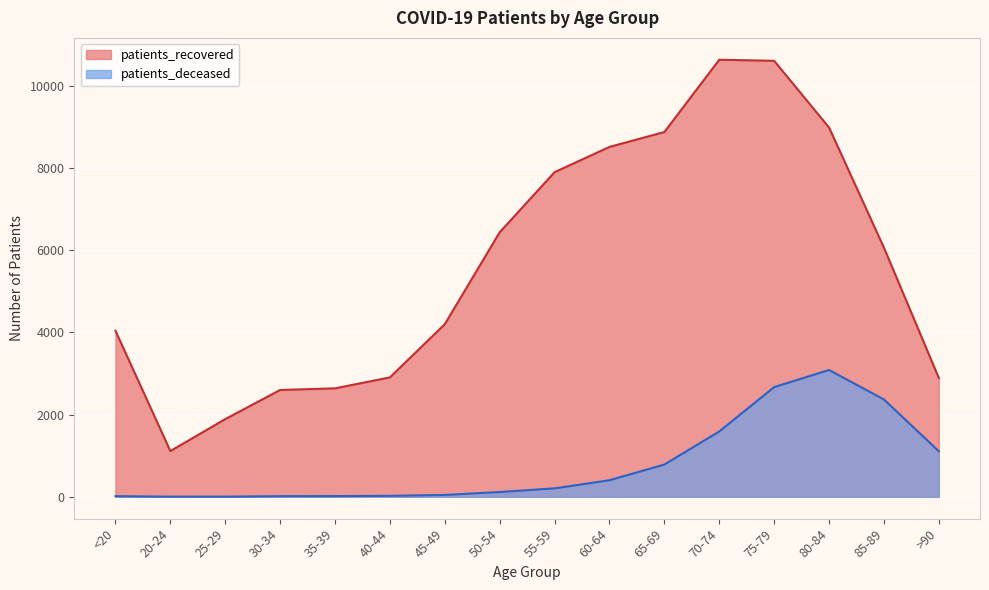

True or false: patients_deceased and patients_recovered cross at least once.

False